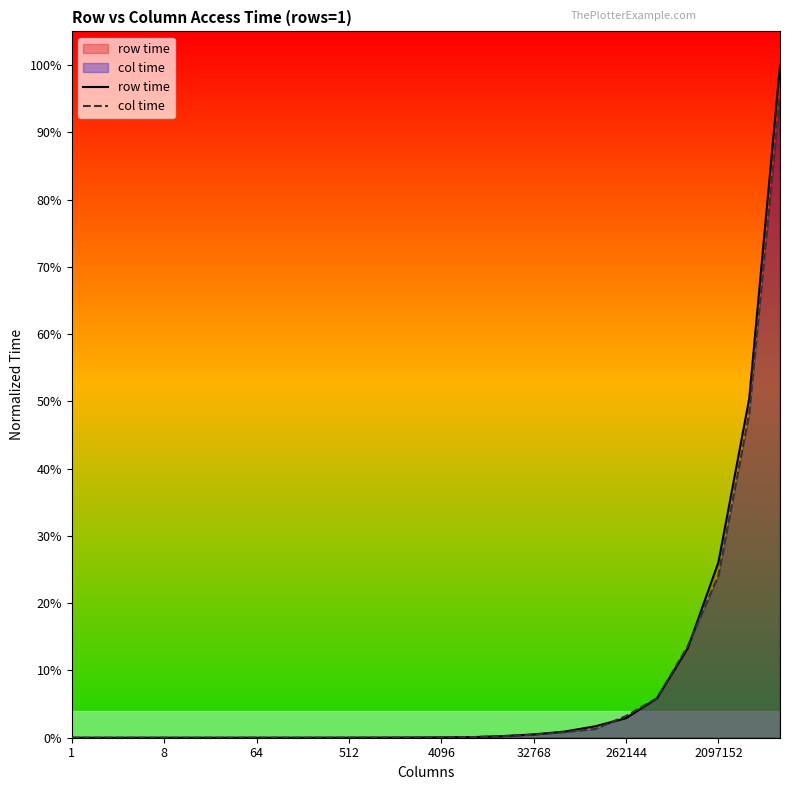

Reading left to right, transcribe all the data shown in this chart.

row time: 0.0	0.0	0.0	0.0	0.0	0.0	0.0	0.0	0.0	0.0	0.0	0.0	0.0	0.0	0.0	0.0	0.0	0.0	0.0	0.1	0.1	0.3	0.5	1.0
col time: 0.0	0.0	0.0	0.0	0.0	0.0	0.0	0.0	0.0	0.0	0.0	0.0	0.0	0.0	0.0	0.0	0.0	0.0	0.0	0.1	0.1	0.2	0.5	1.0